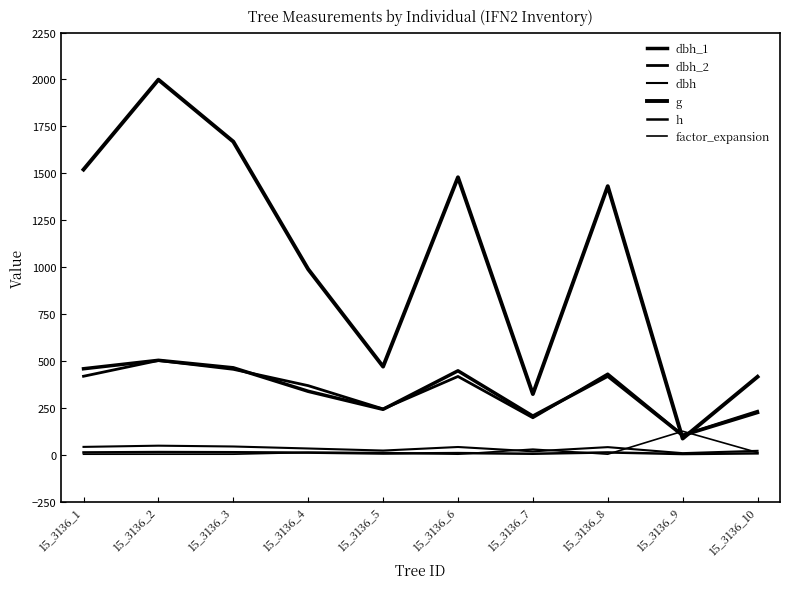

The value of dbh at 15_3136_5 is 43.5. True or false?

False